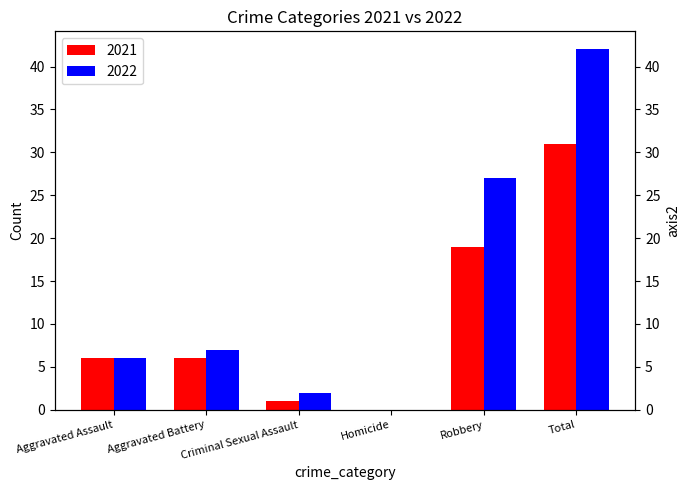

Reading right to left, what are all the values shown in this chart?

2021: 31	19	0	1	6	6
2022: 42	27	0	2	7	6